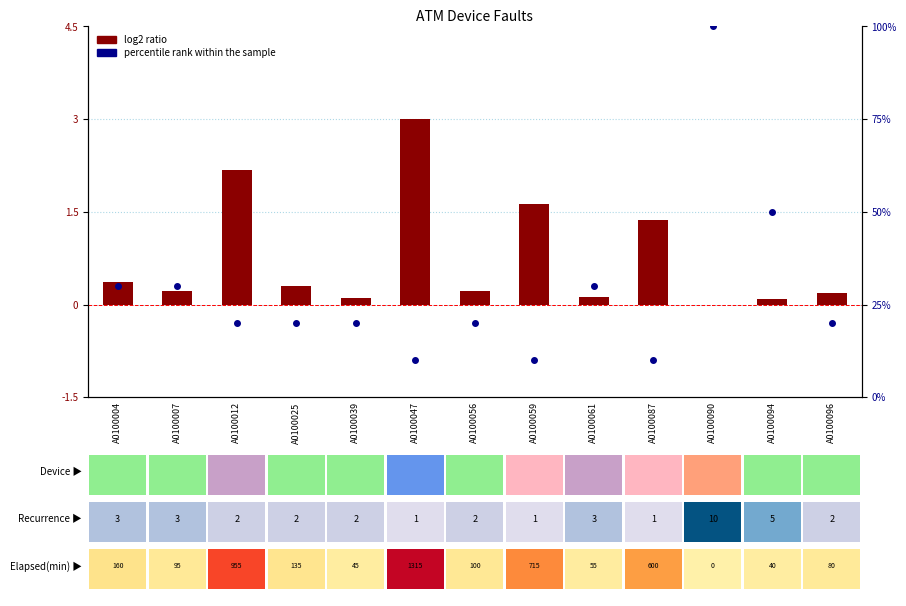

What are all the series names shown in the legend?

log2 ratio, percentile rank within the sample